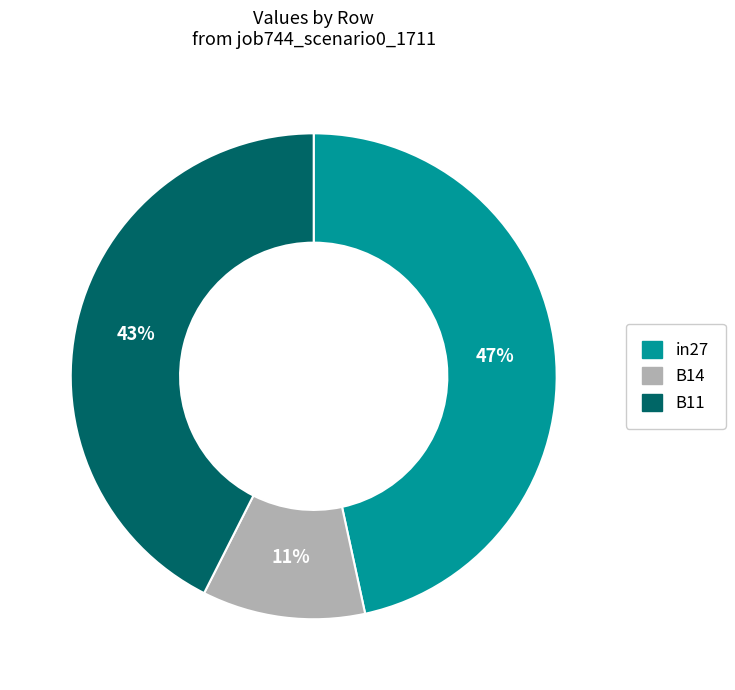

How many segments does this pie chart have?

3